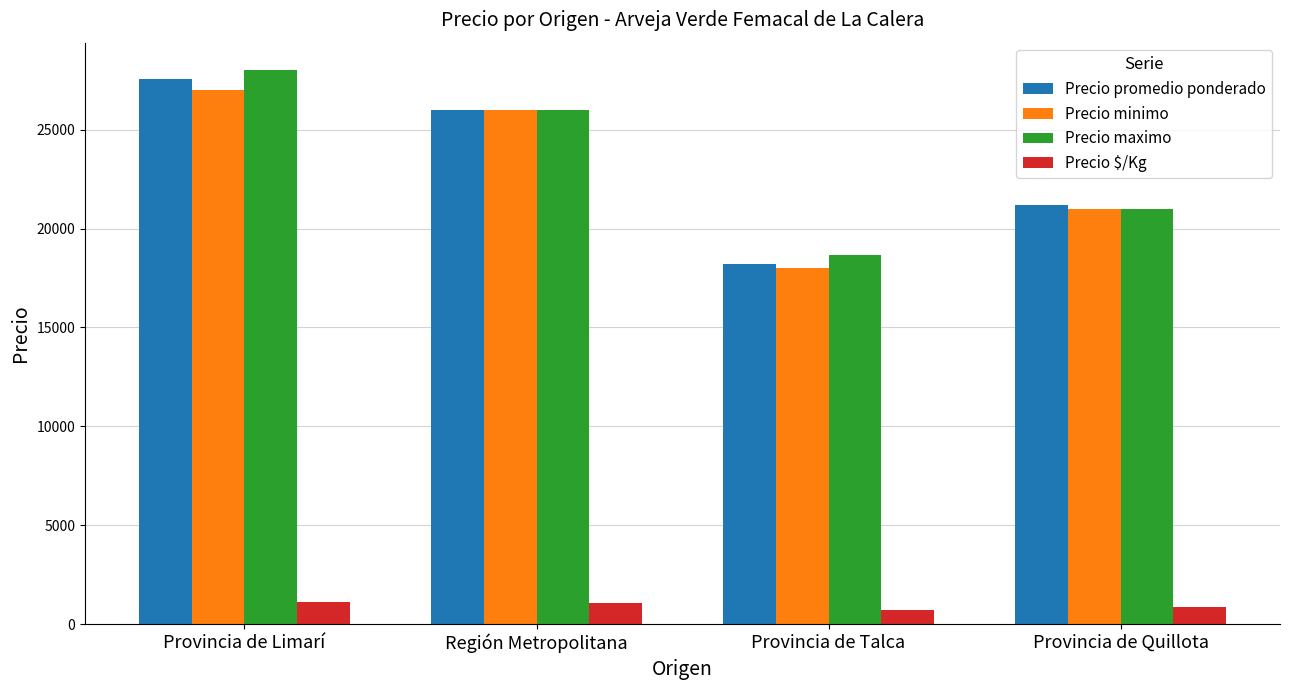

Which series has the widest spread of values?

Precio promedio ponderado